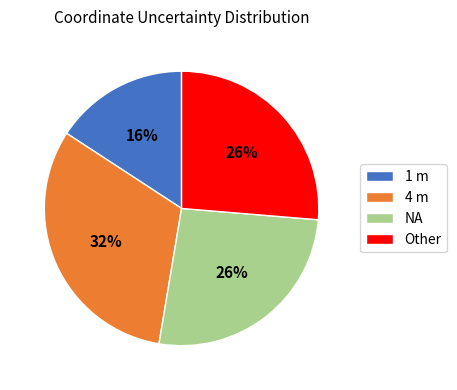

Count the number of slices in the pie.

4